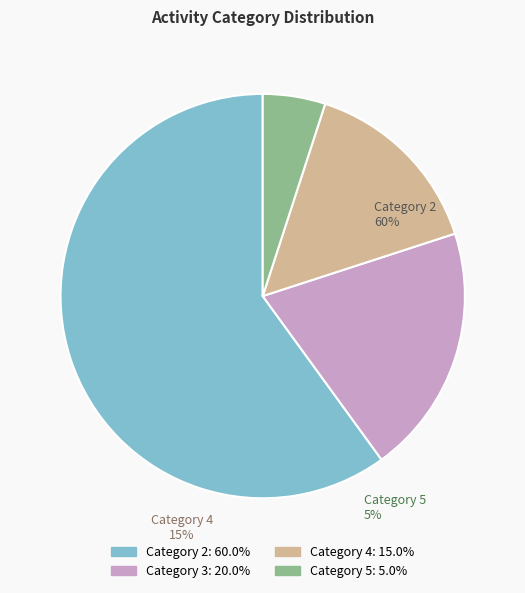

Combined, do 4 and 3 account for over 50%?

No